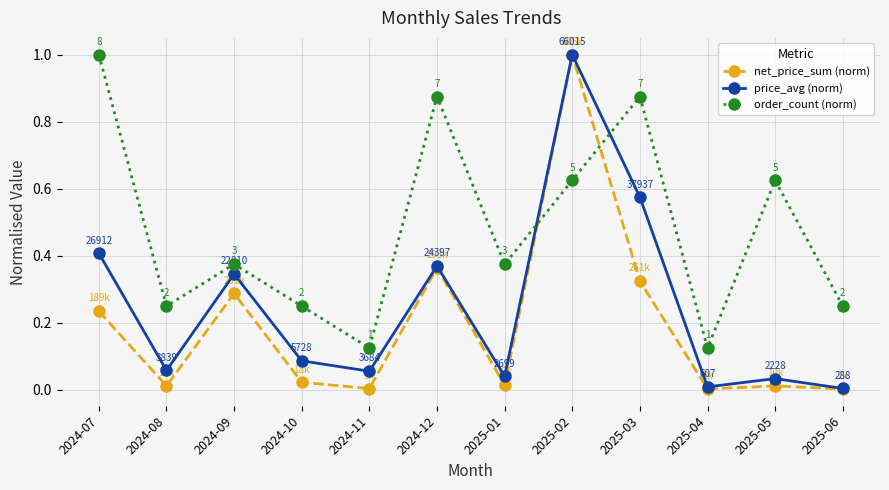

In order_count (norm), how many points are lower than both neighbors (excluding endpoints)?

4